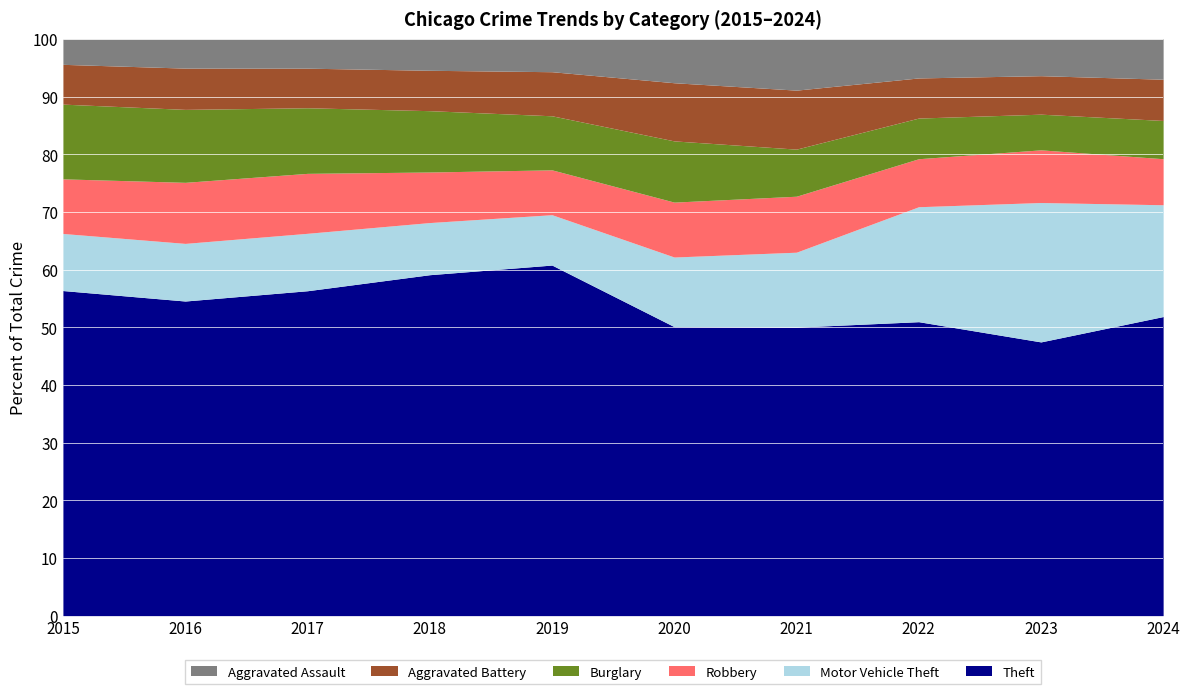

Rank the series at 2018 from lowest to highest value.

Aggravated Assault, Aggravated Battery, Robbery, Motor Vehicle Theft, Burglary, Theft